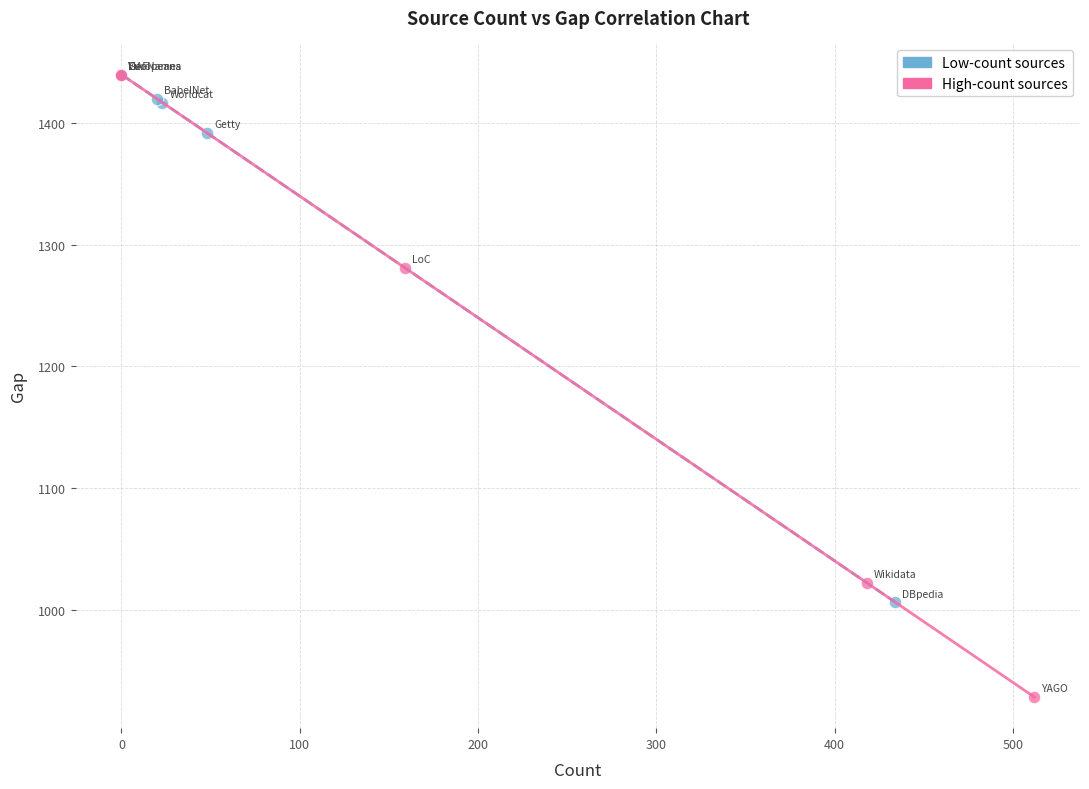

Which series reaches the minimum Y coordinate?

High-count sources